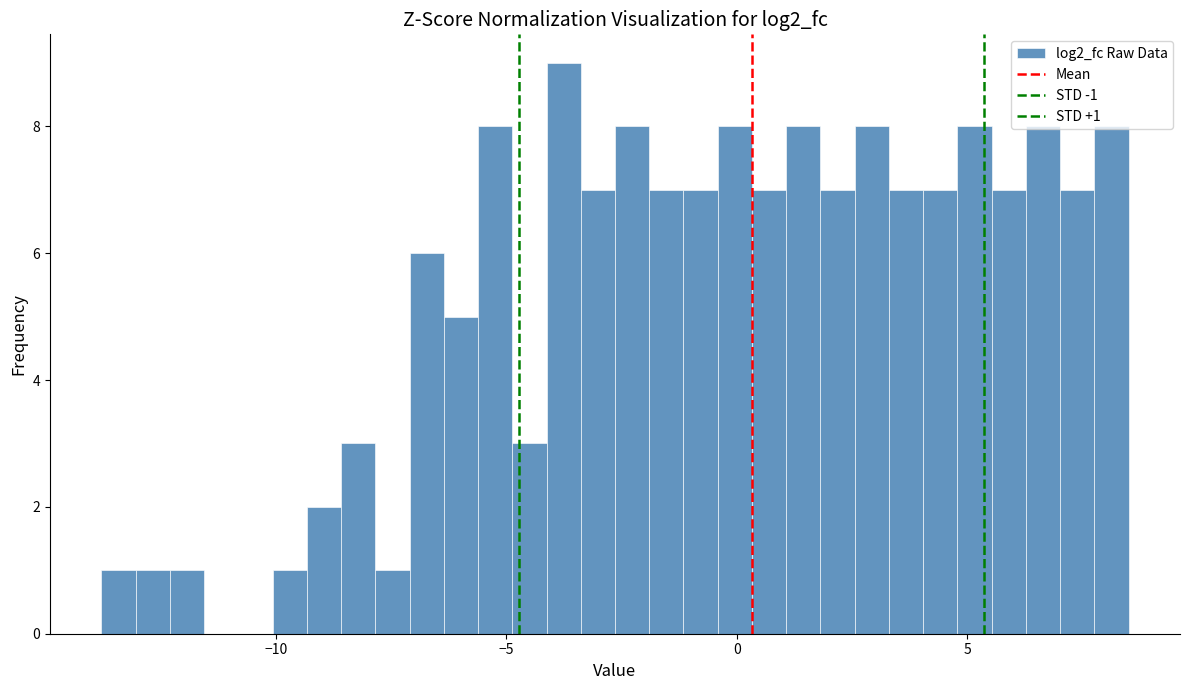

Around what value on the x-axis is the tallest bar? Give the approximate position of its centre, as read against the axis.

-4.0